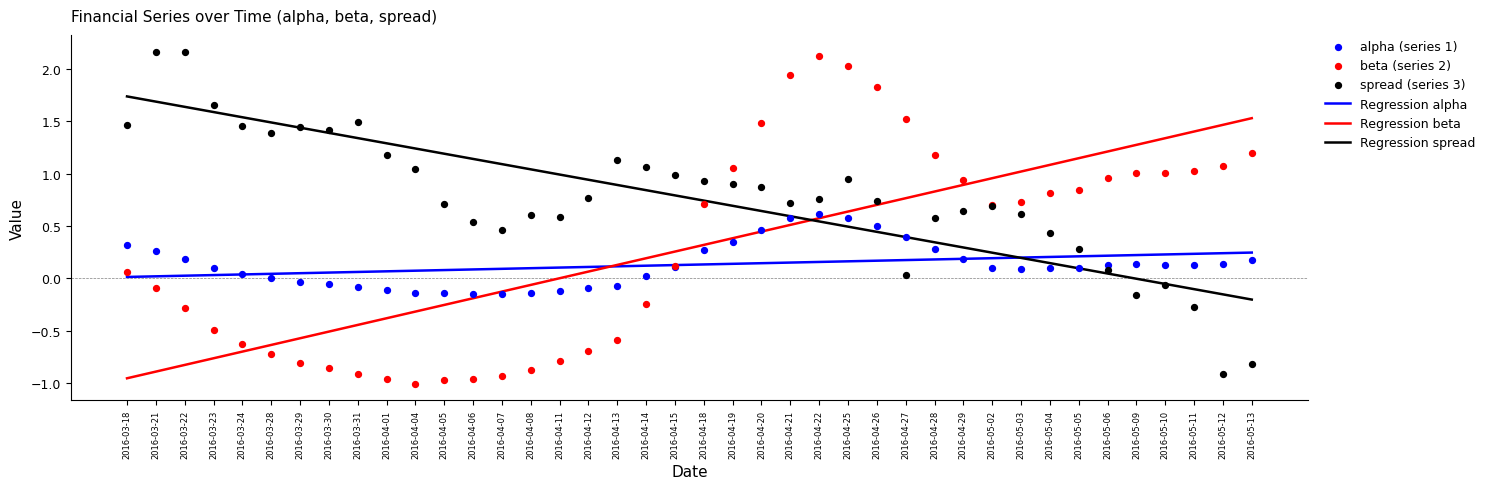

What is the total value across all series at 2016-04-13?

1.6